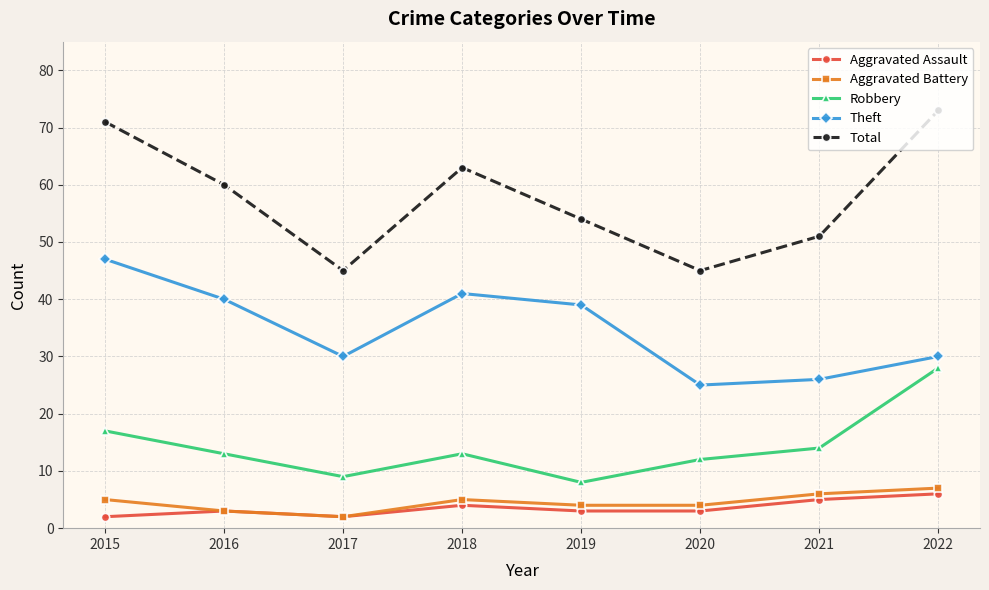

True or false: Robbery and Aggravated Assault intersect in this chart.

False